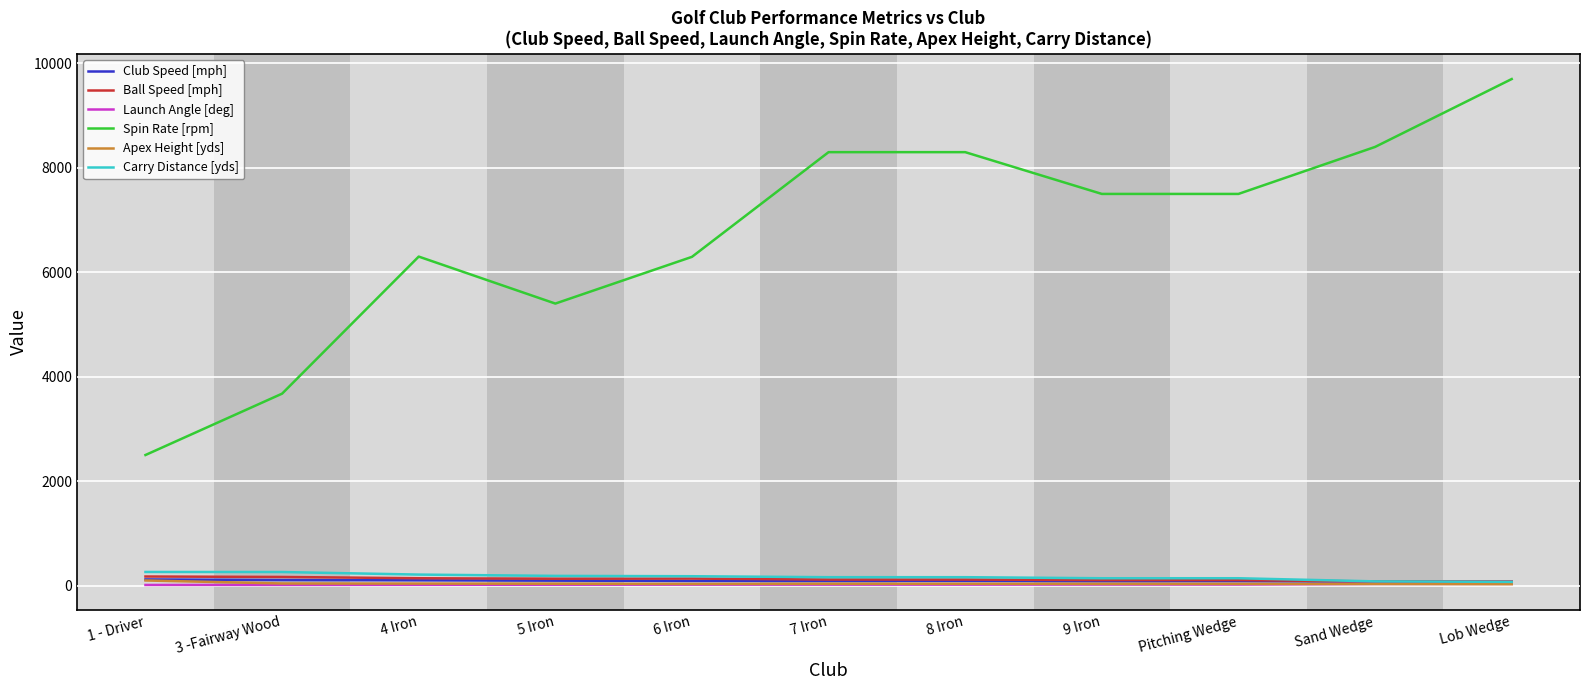

What is the difference between the Club Speed [mph] values at 9 Iron and 4 Iron?

16.0